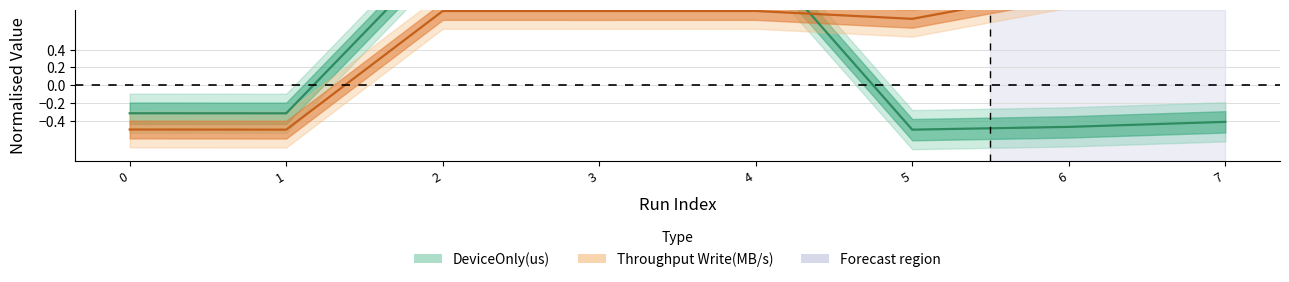

How many values in Throughput Write(MB/s) are above zero?

6